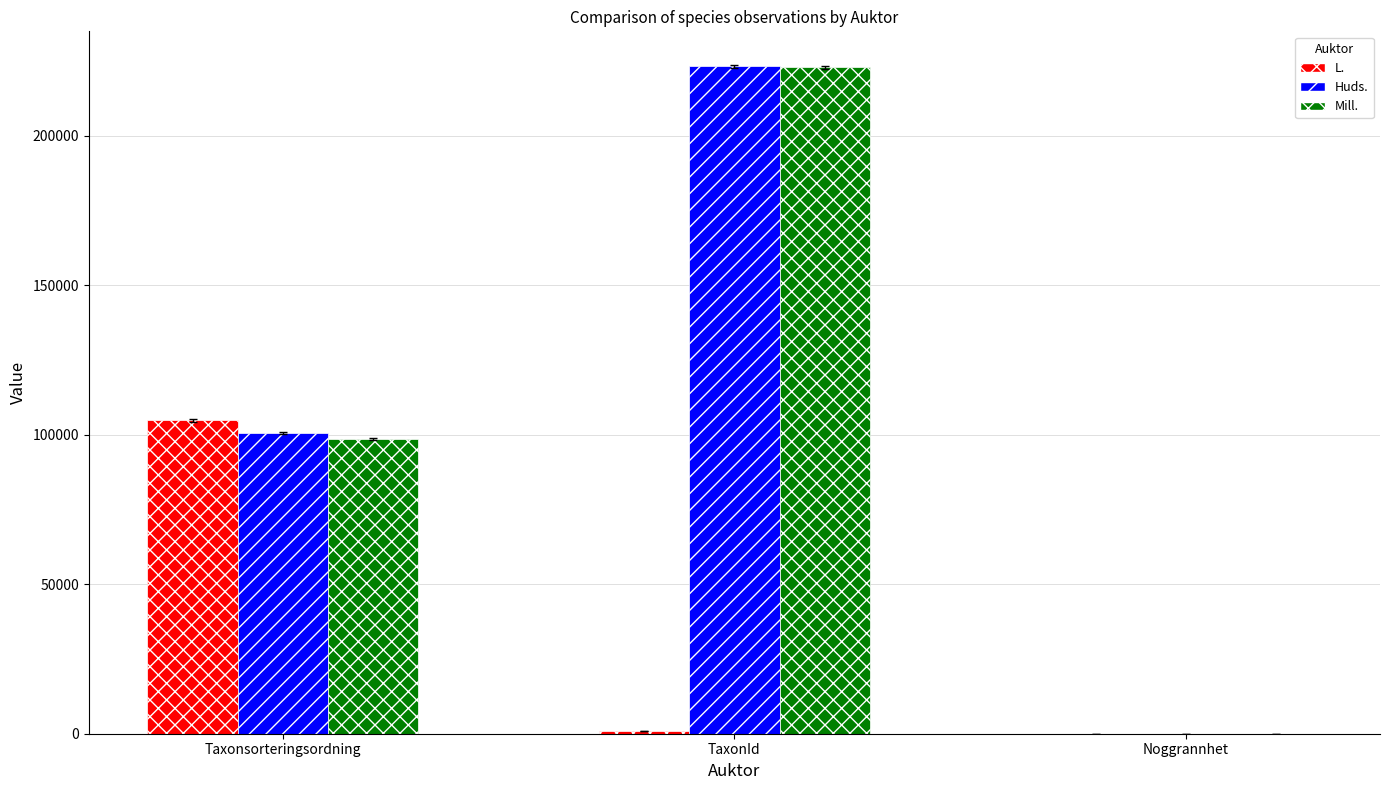

At which label is Mill. closest to 111468?

Taxonsorteringsordning